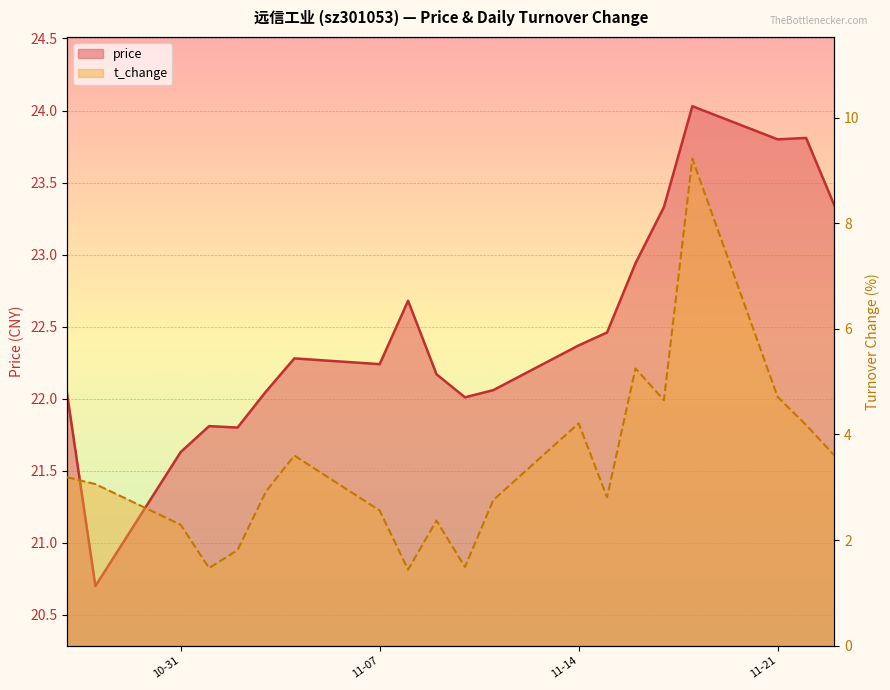

What is the total value across all series at 2022-11-18?

33.2